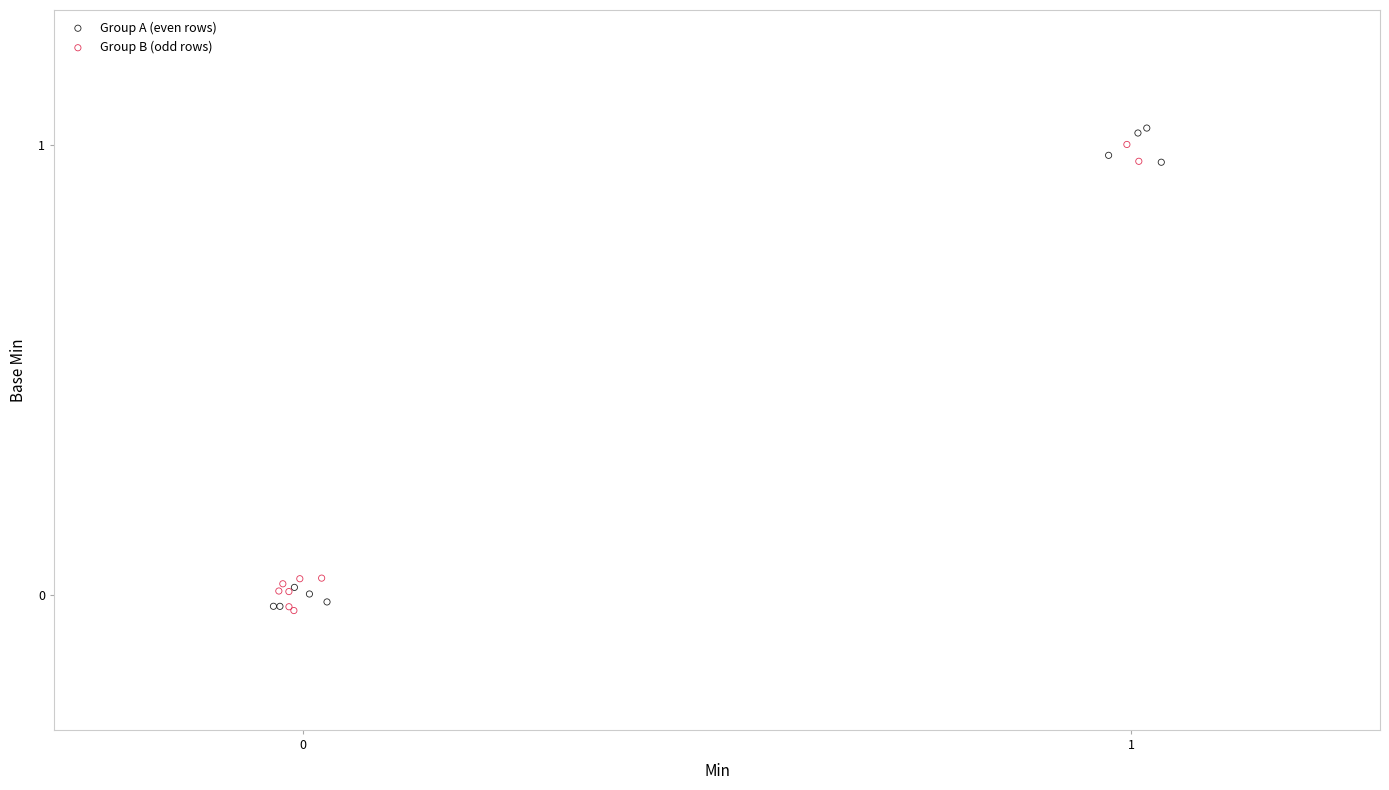

What are all the series names shown in the legend?

Group A (even rows), Group B (odd rows)